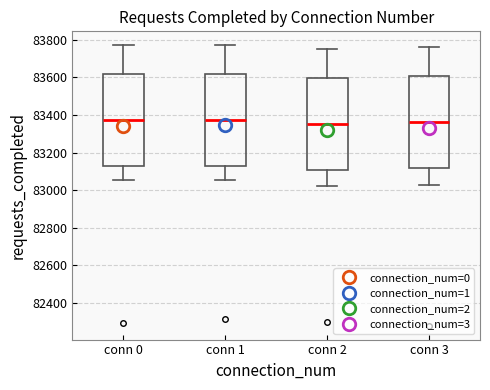

Where is the upper edge of the box for conn 3 on the y-axis? The values are not printed on the chart, so give them approximately, as read against the axis.

83600